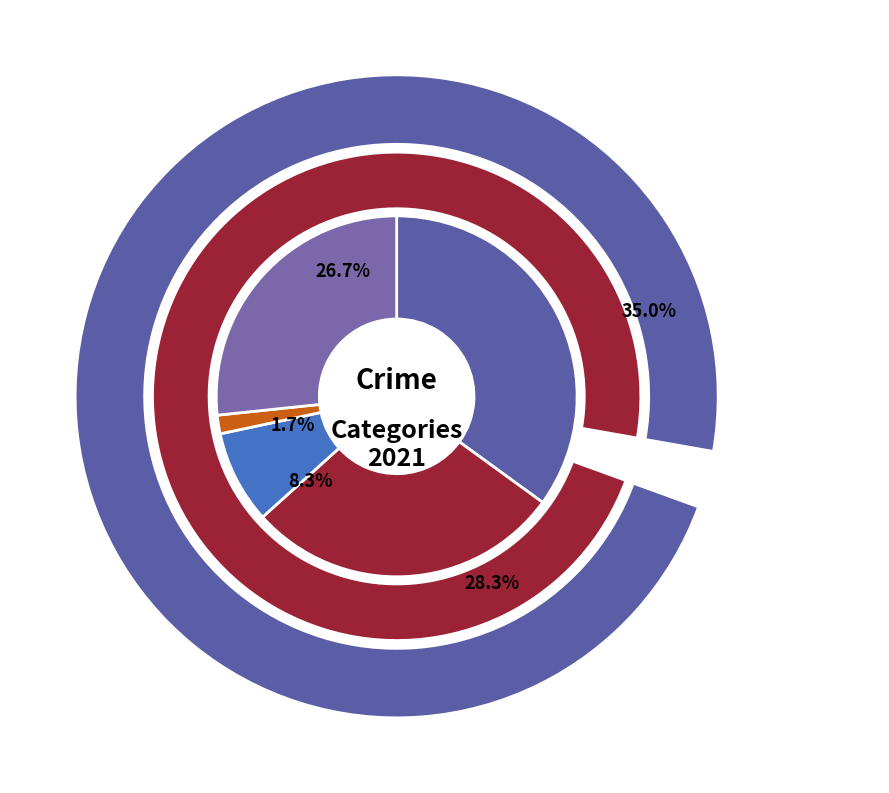

Rank the categories by value from lowest to highest.

Homicide, Criminal Sexual Assault, Robbery, Aggravated Battery, Aggravated Assault